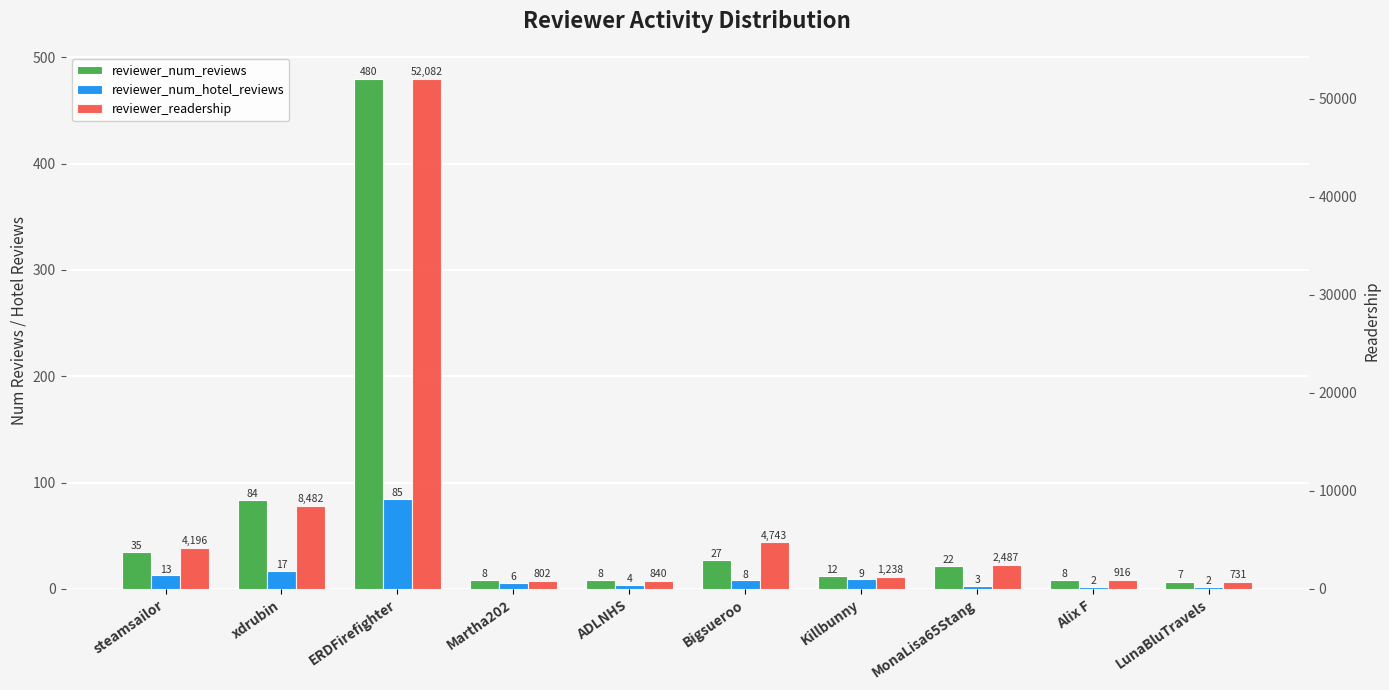

Which series has the largest range (max minus min)?

reviewer_readership